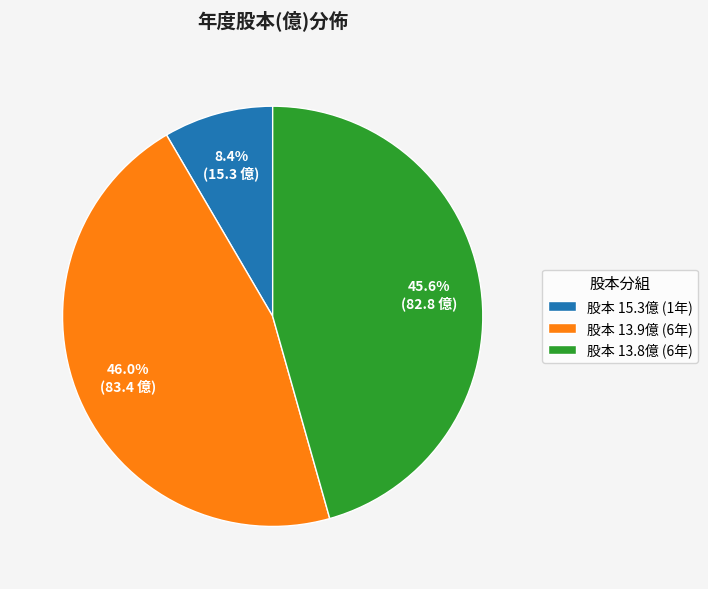

Count the number of slices in the pie.

3